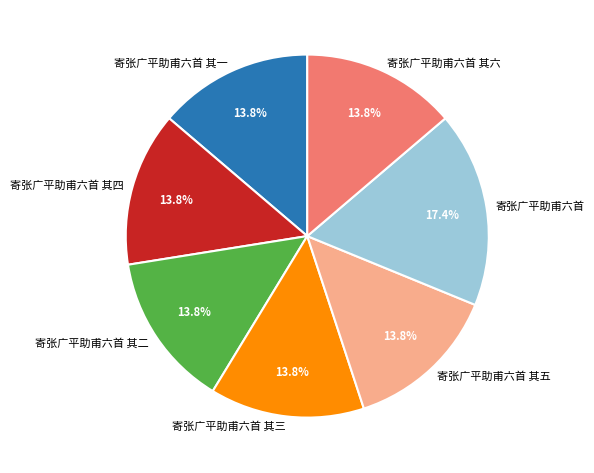

Which has a higher value, 寄张广平助甫六首 其二 or 寄张广平助甫六首?

寄张广平助甫六首